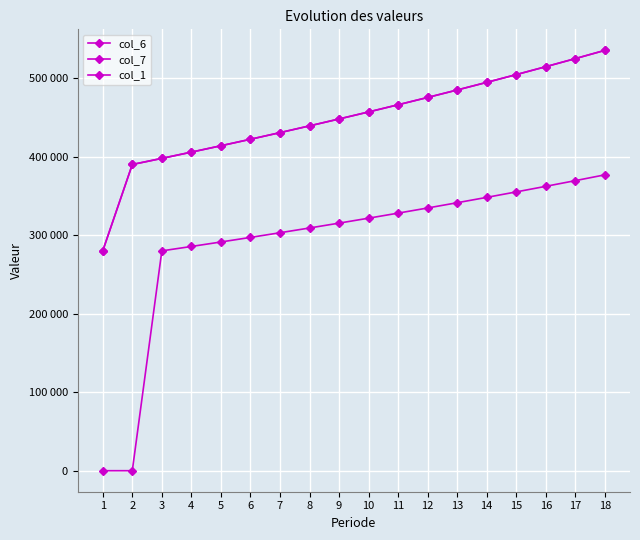

What is the sum of all col_1 values?

8084707.7